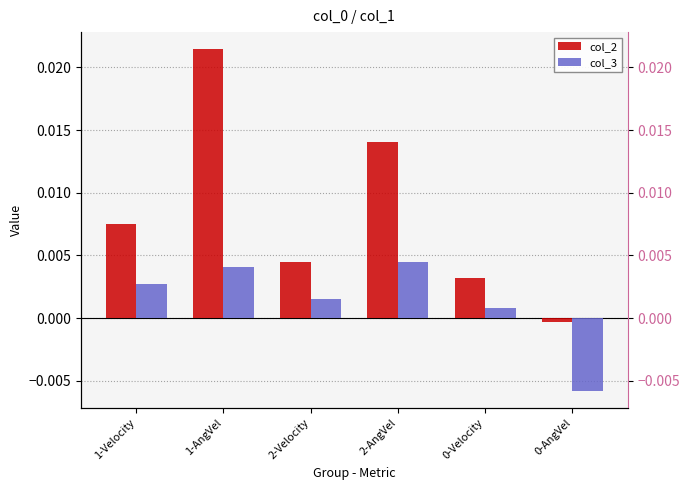

The col_2 series shows -0.0 at 0-AngVel. True or false?

False